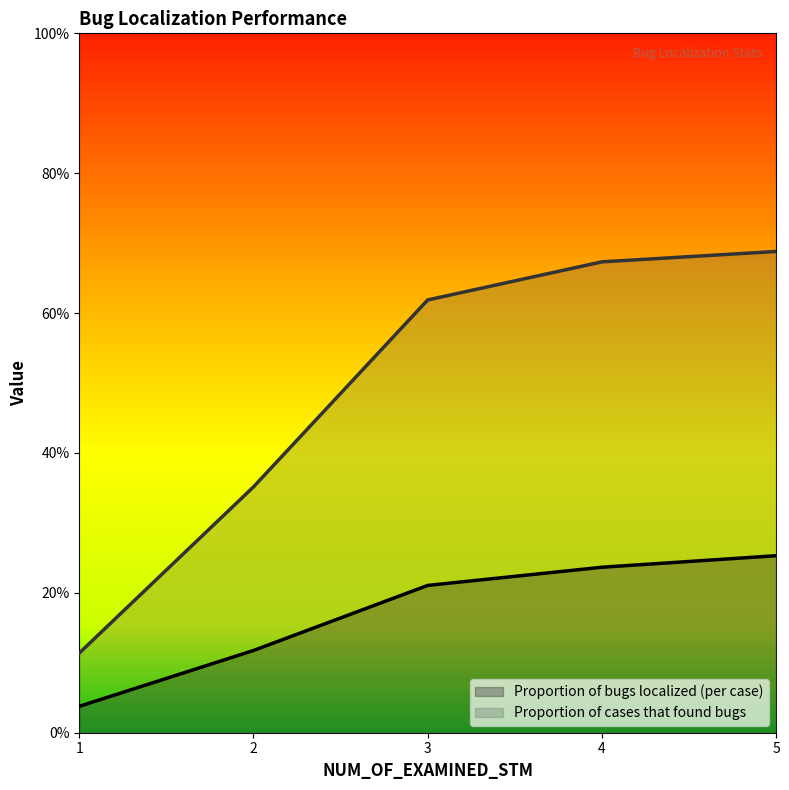

Which has a higher value, 2 or 1?

2